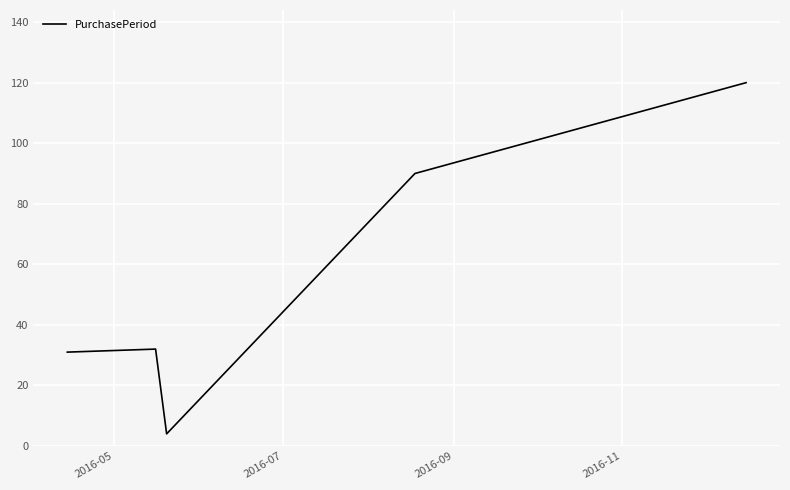

What is the greatest value displayed?

120